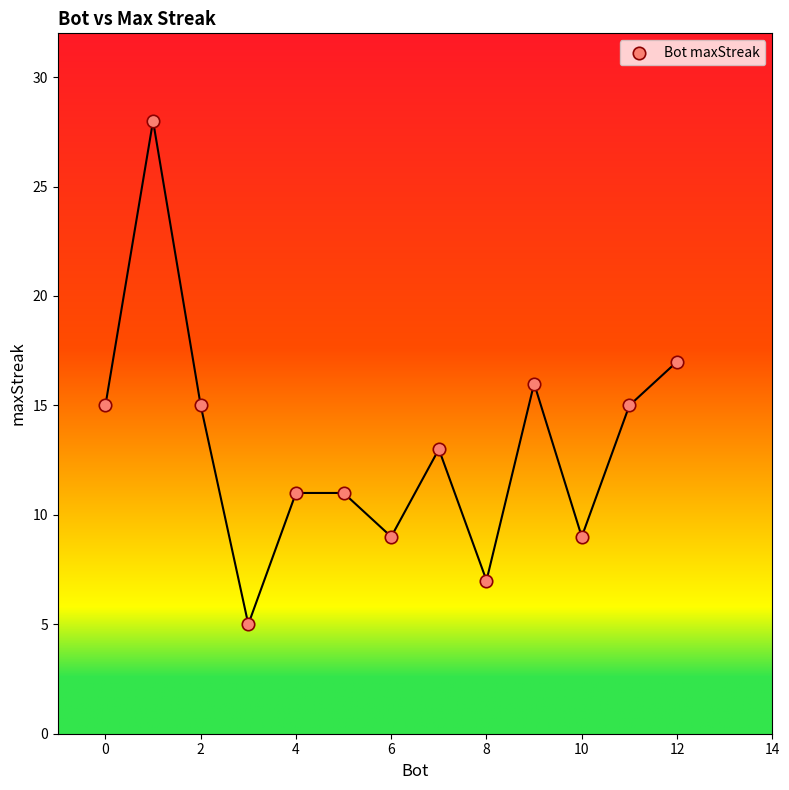

What is the range of Y values (max minus min)?

23